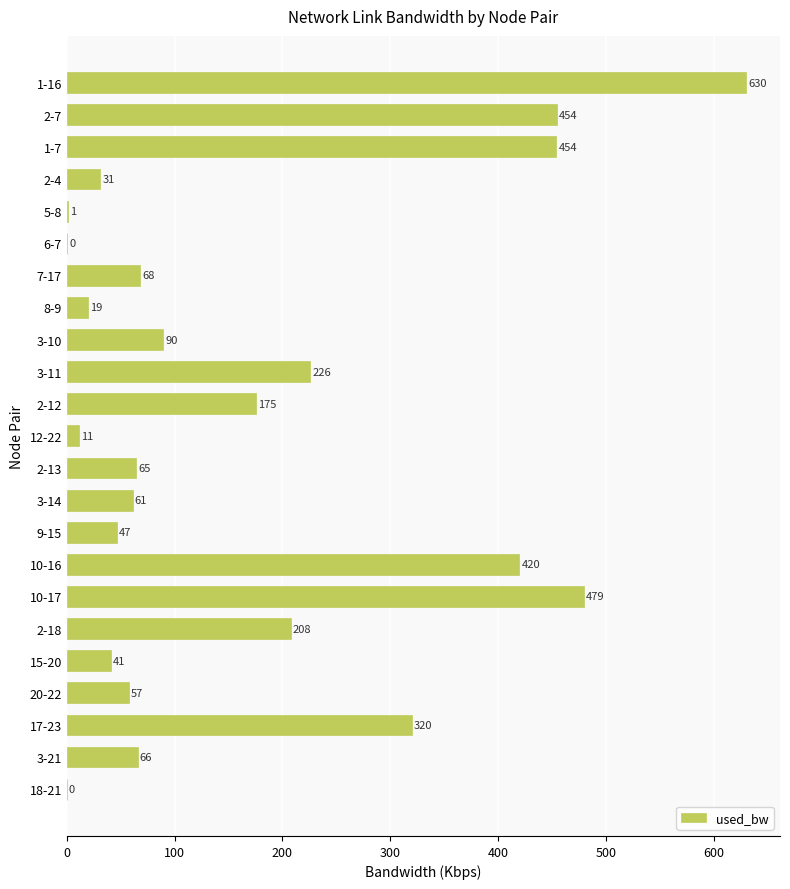

Which category has the highest value across all series?

1-16